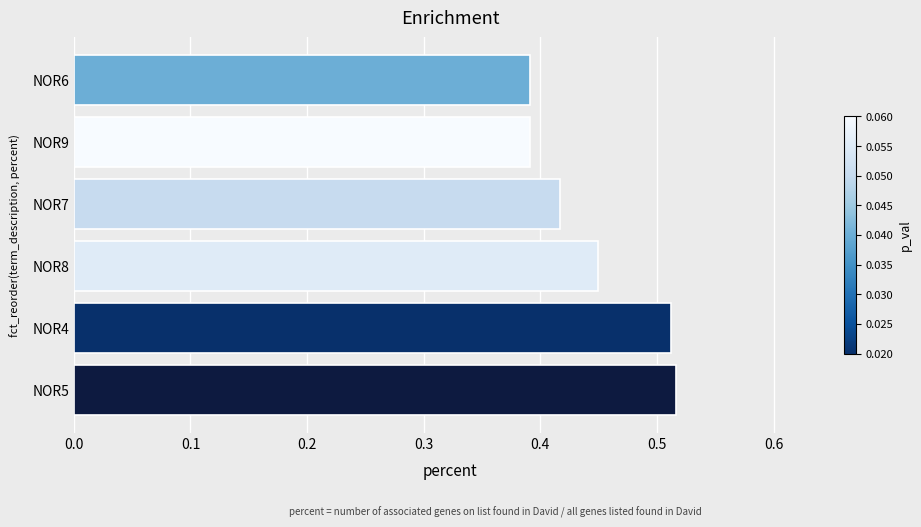

How many categories are shown in the chart?

6